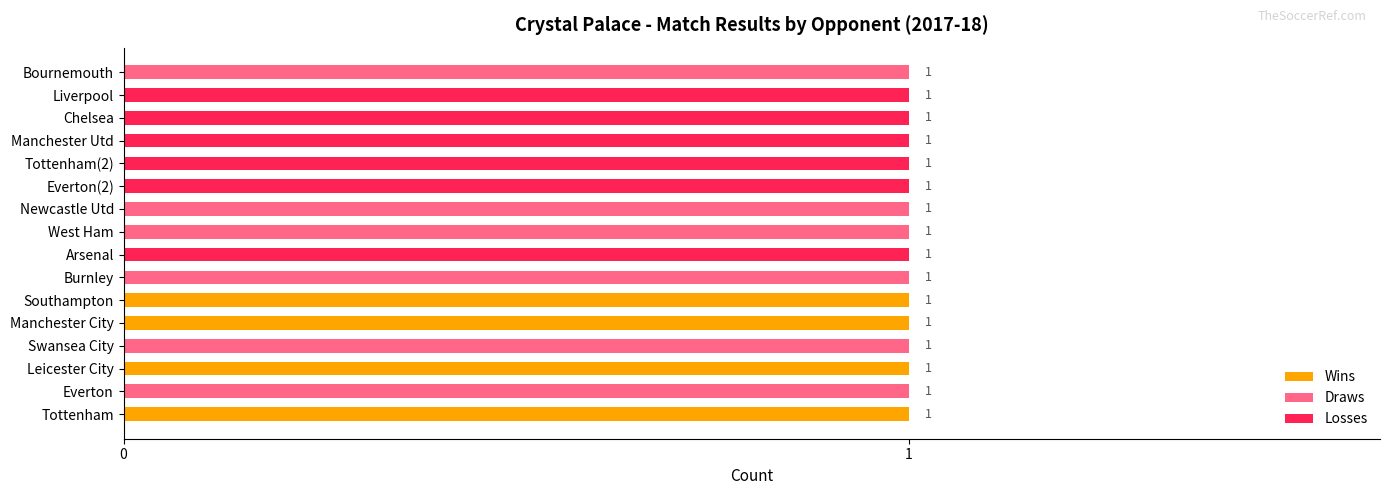

The value of Wins at Bournemouth is 0. True or false?

True